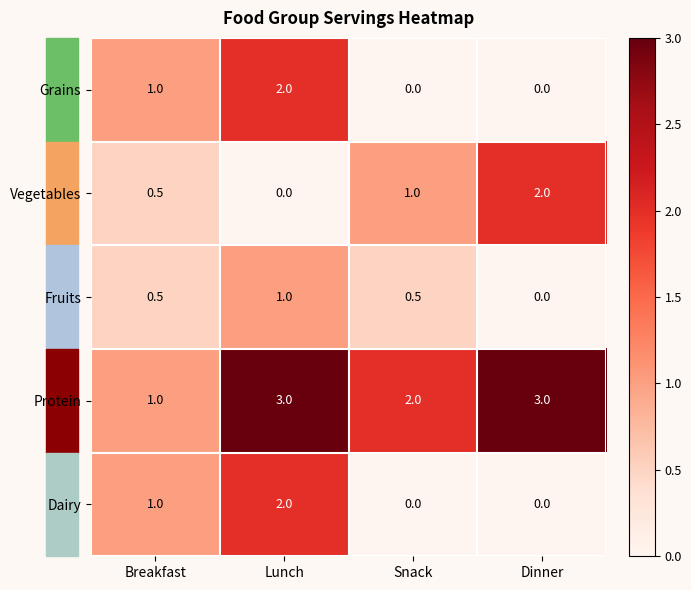

Where is Vegetables nearest to the value 1?

Snack